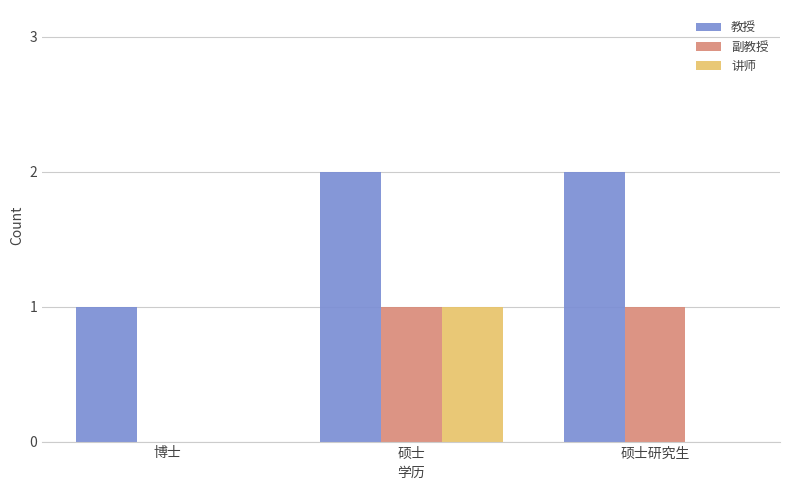

Between 硕士 and 硕士研究生, which series saw the biggest shift?

讲师